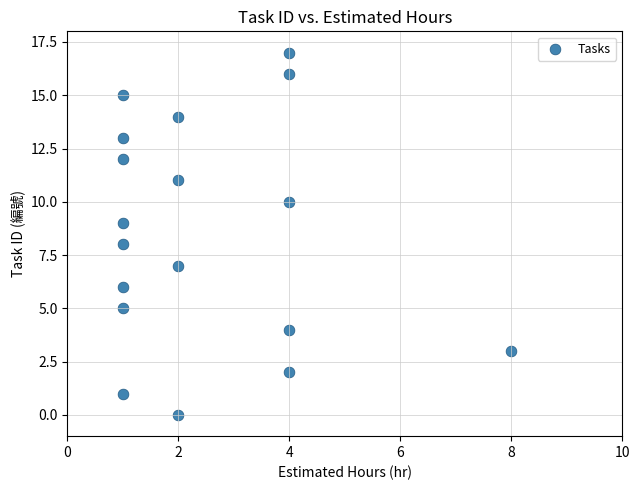

What is the range of X values (max minus min)?

7